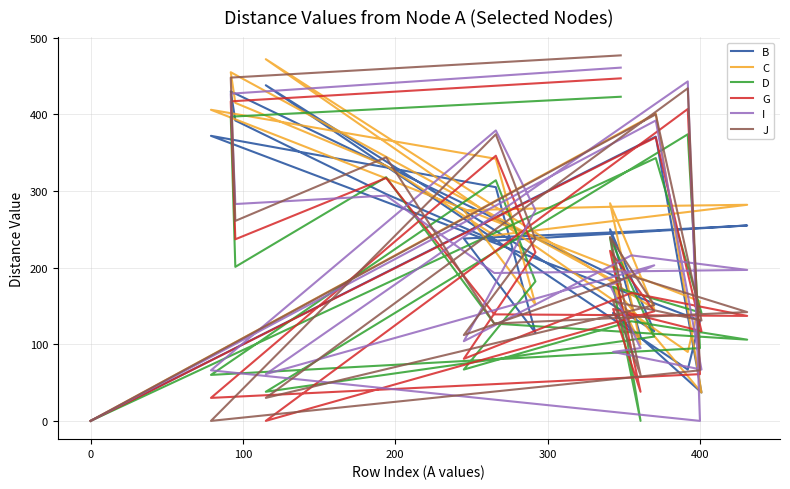

After their last crossing, which series has the higher values: B or C?

B